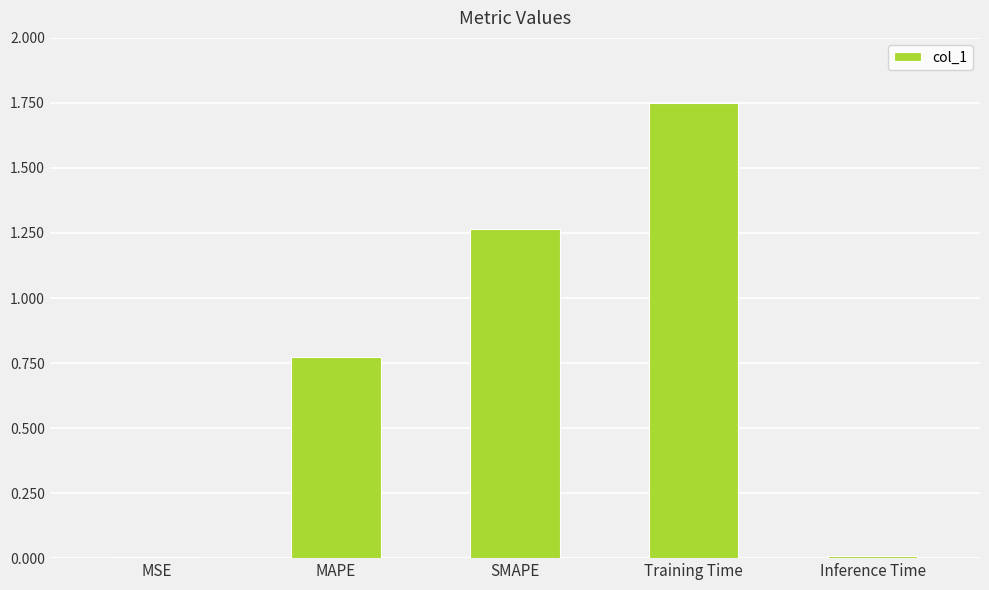

What is the sum of all values?

3.8